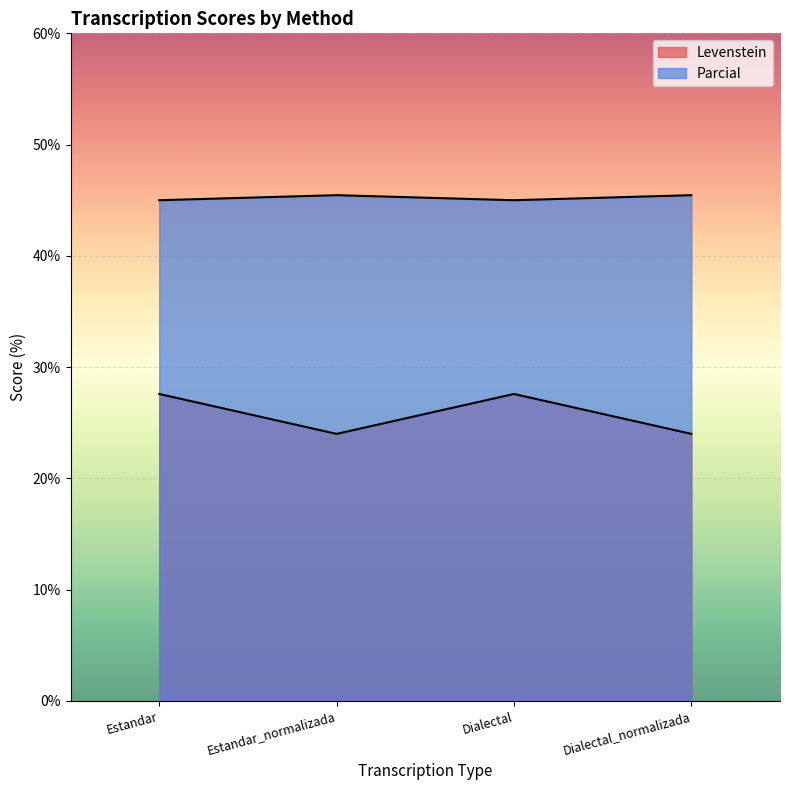

True or false: Parcial and Levenstein cross at least once.

False